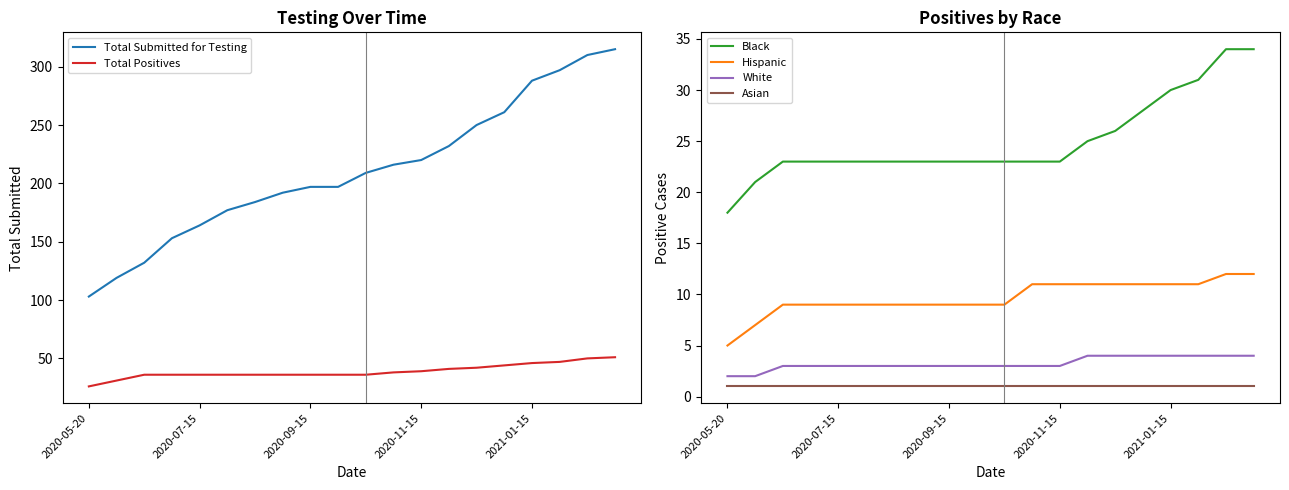

Reading left to right, transcribe all the data shown in this chart.

Total Submitted for Testing: 103	119	132	153	164	177	184	192	197	197	209	216	220	232	250	261	288	297	310	315
Total Positives: 26	31	36	36	36	36	36	36	36	36	36	38	39	41	42	44	46	47	50	51
Black: 18	21	23	23	23	23	23	23	23	23	23	23	23	25	26	28	30	31	34	34
Hispanic: 5	7	9	9	9	9	9	9	9	9	9	11	11	11	11	11	11	11	12	12
White: 2	2	3	3	3	3	3	3	3	3	3	3	3	4	4	4	4	4	4	4
Asian: 1	1	1	1	1	1	1	1	1	1	1	1	1	1	1	1	1	1	1	1